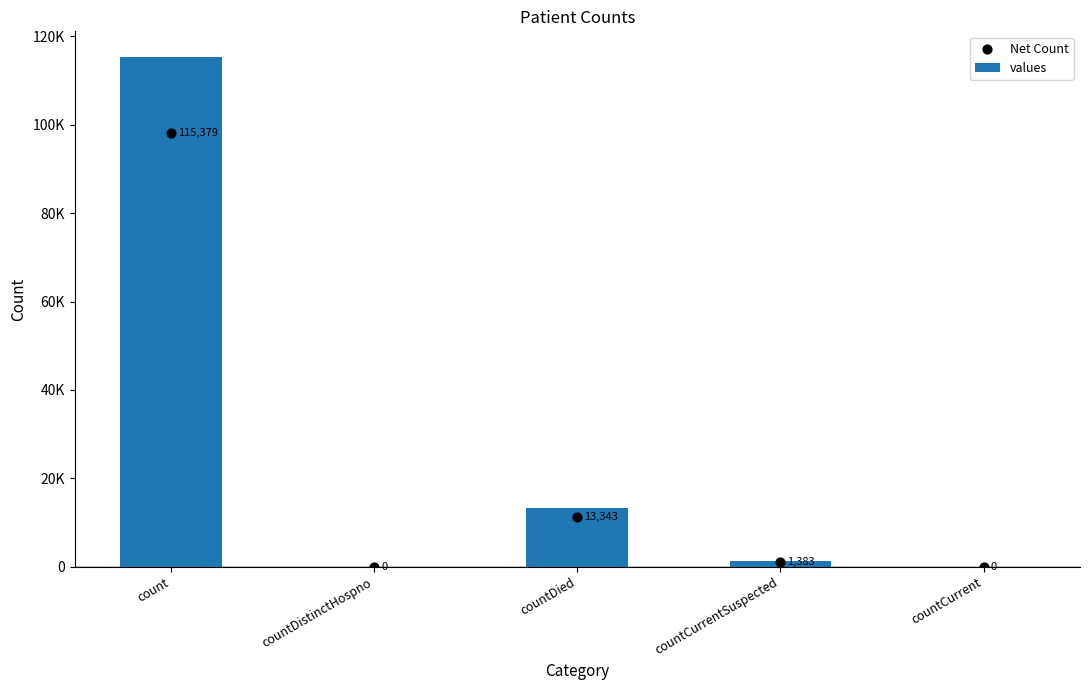

Which series has the widest spread of Y values?

values